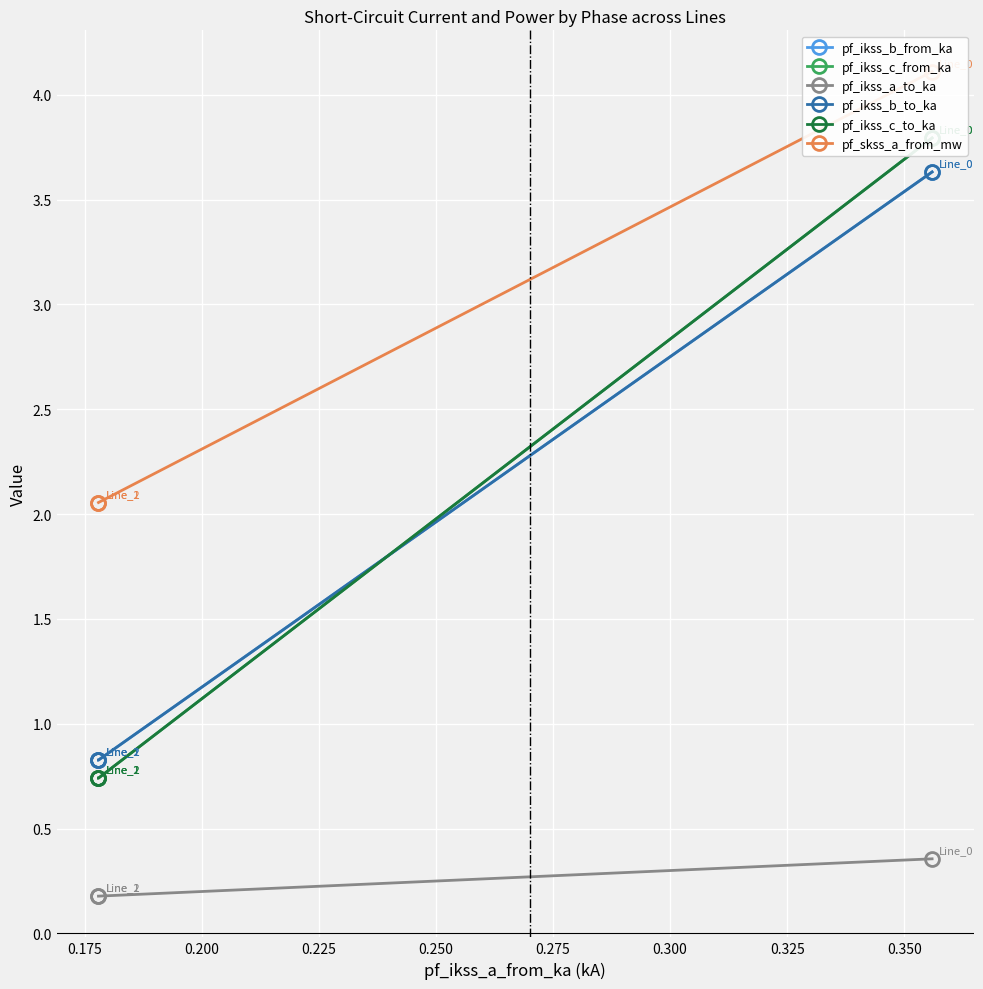

Is the value of pf_ikss_c_to_ka at 0.200 greater than the value of pf_ikss_b_to_ka at 0.200?

No